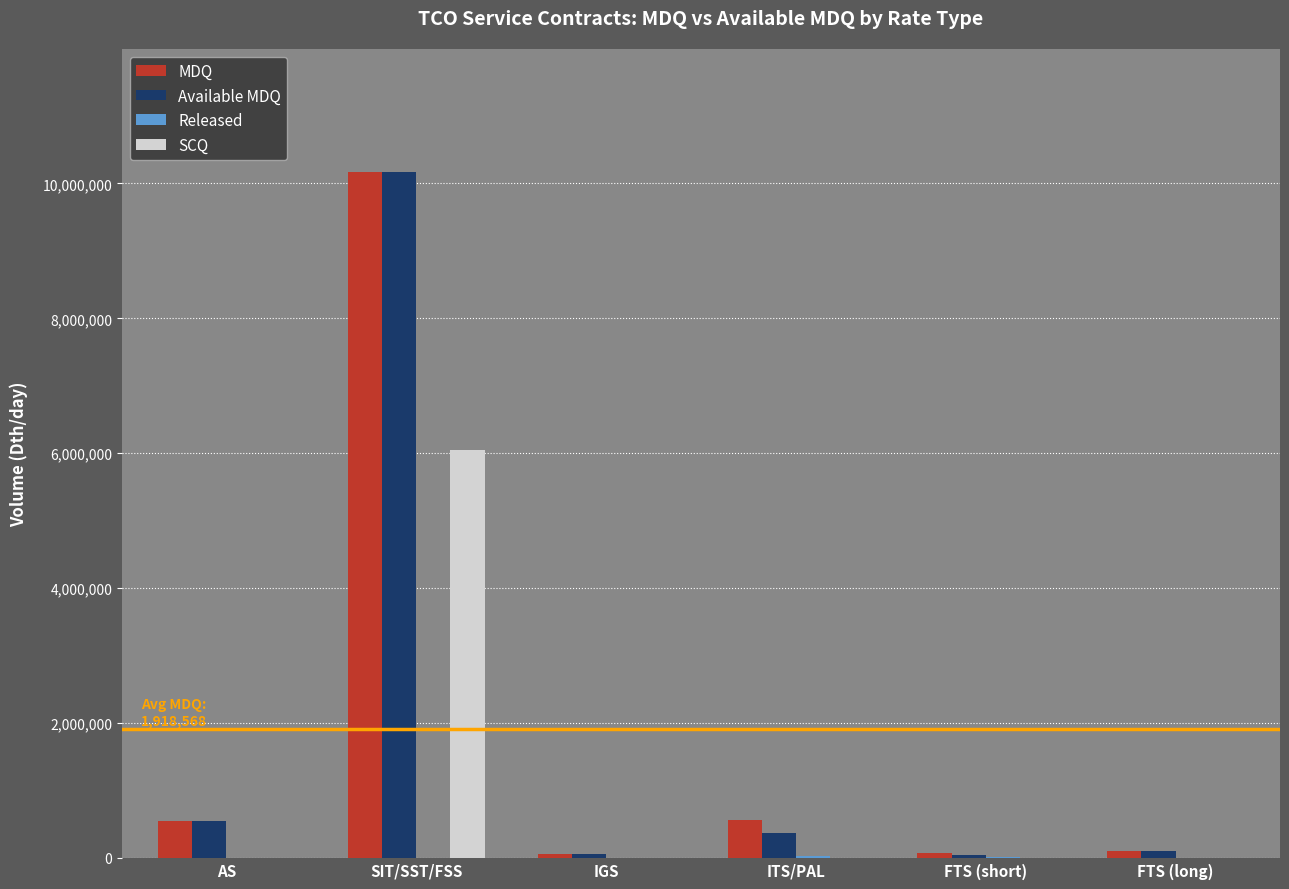

The Available MDQ series shows 17522014 at SIT/SST/FSS. True or false?

False